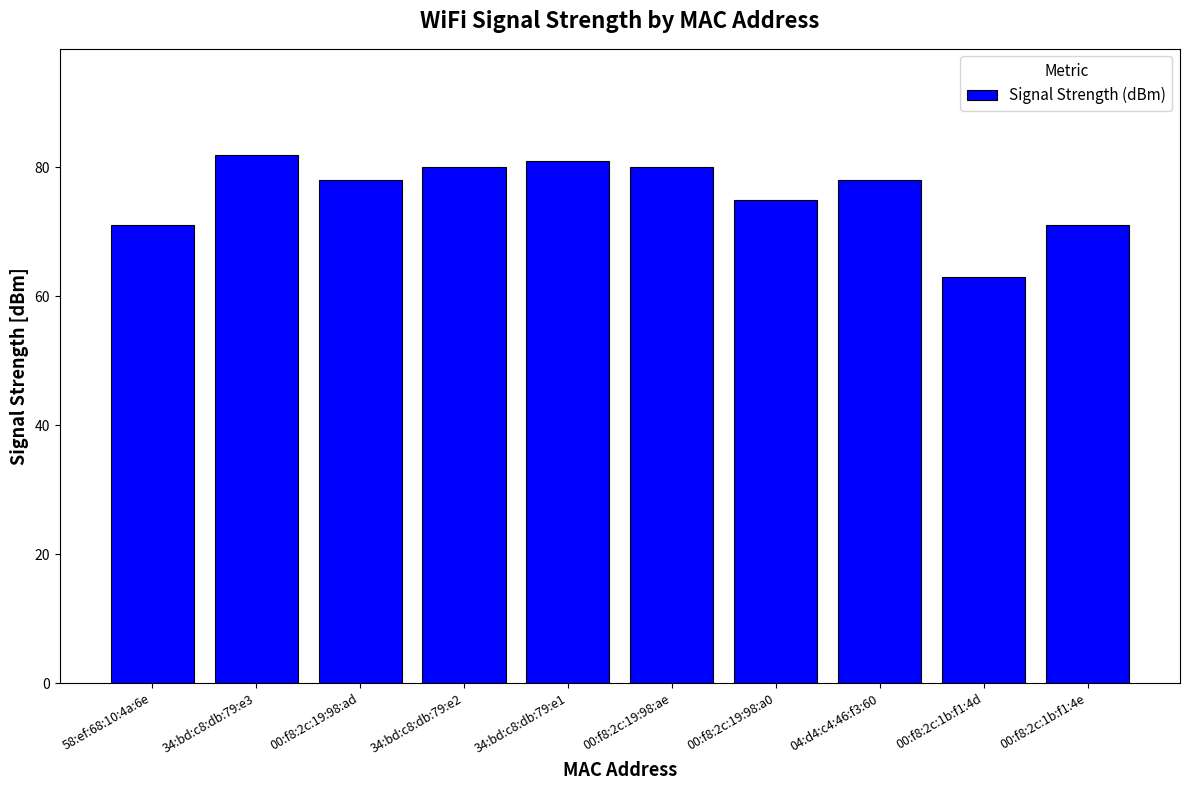

What is the change in value from 58:ef:68:10:4a:6e to 00:f8:2c:19:98:ad?

+7